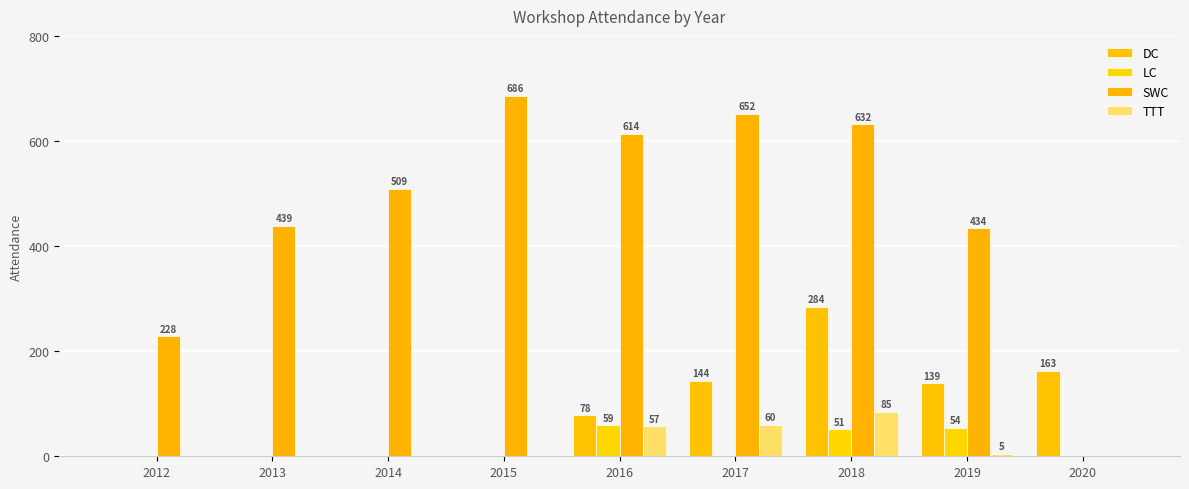

At which category does the chart reach its peak across all series?

2015